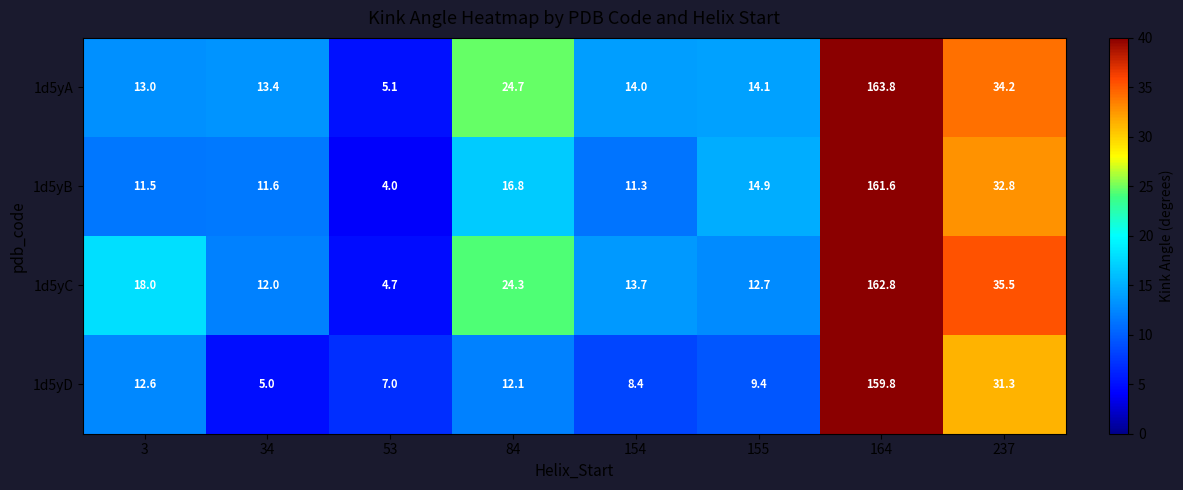

List the series in order of their peak value, lowest first.

1d5yD, 1d5yB, 1d5yC, 1d5yA